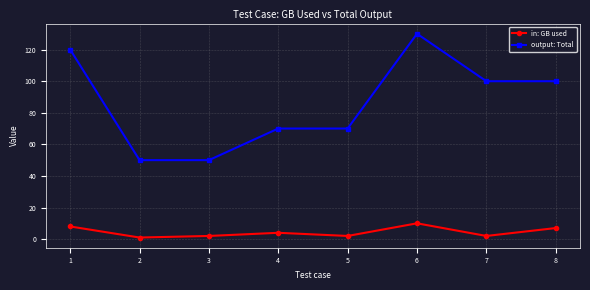

At which category is the sum across all series the highest?

6